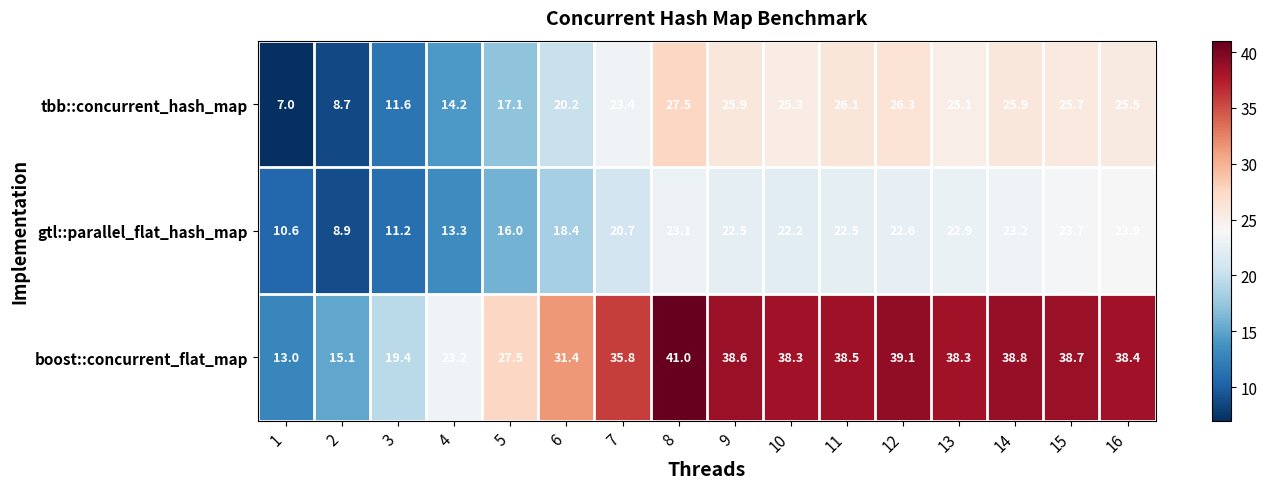

At 12, list the series in order from largest to smallest.

boost::concurrent_flat_map, tbb::concurrent_hash_map, gtl::parallel_flat_hash_map